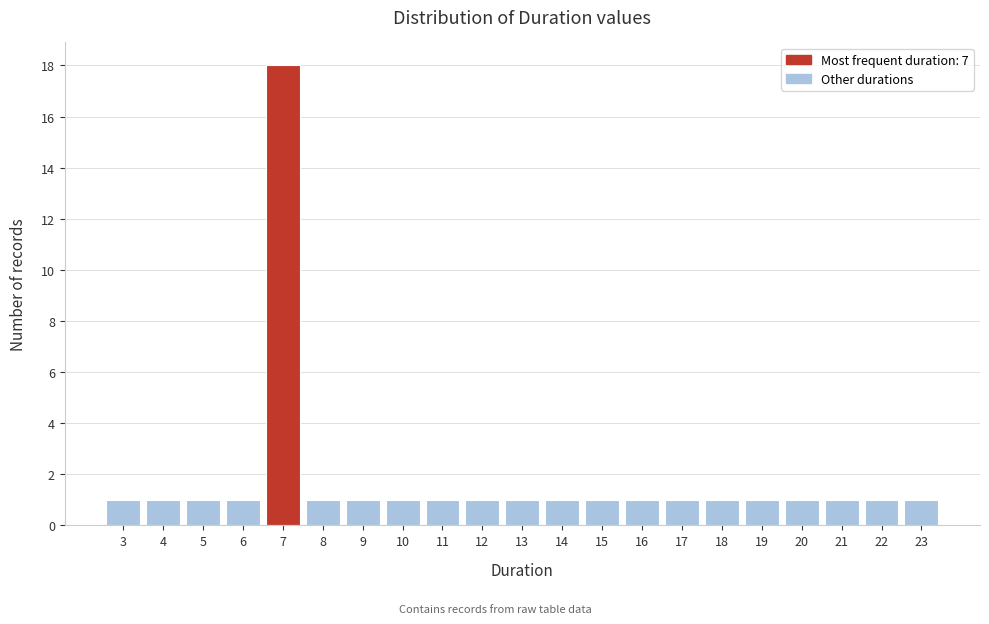

Reading right to left, extract all data points from this chart.

1	1	1	1	1	1	1	1	1	1	1	1	1	1	1	1	18	1	1	1	1